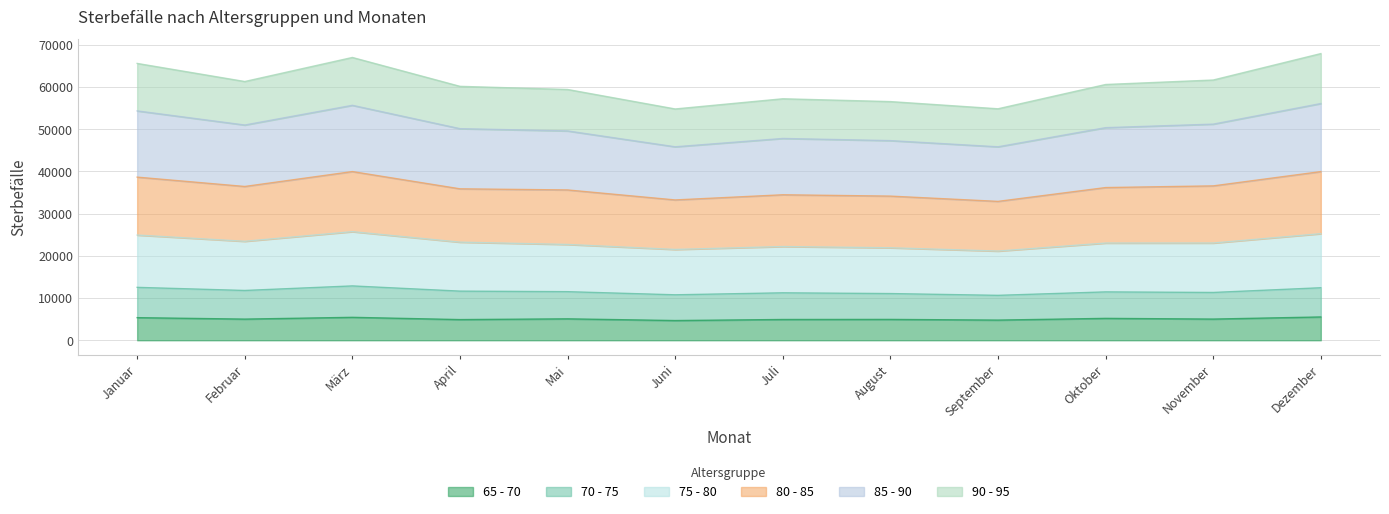

Does the chart display data point markers on the line(s)?

No